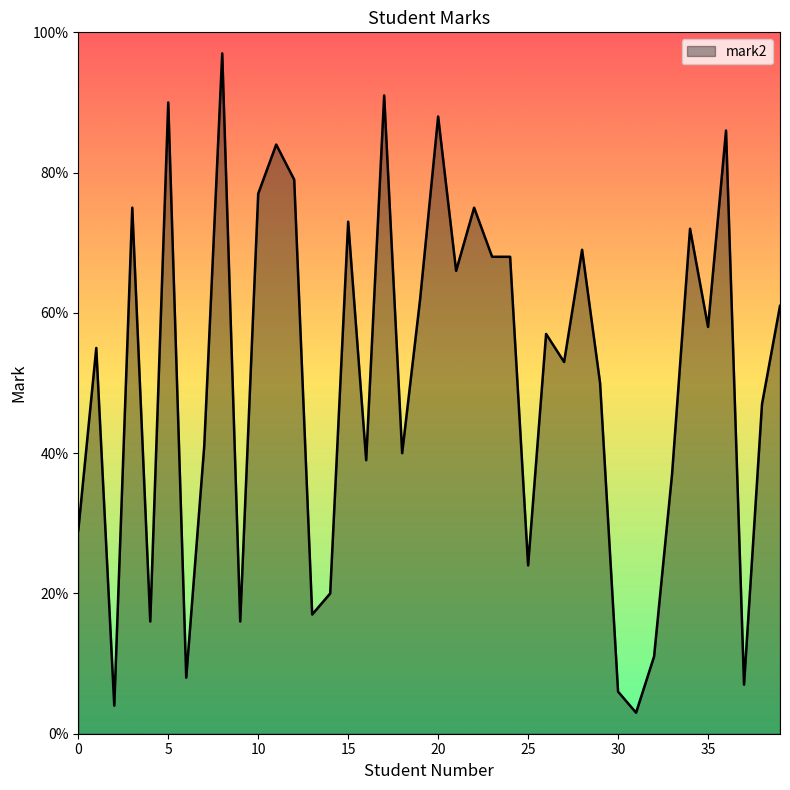

What is the difference between the second highest and second lowest values?

87